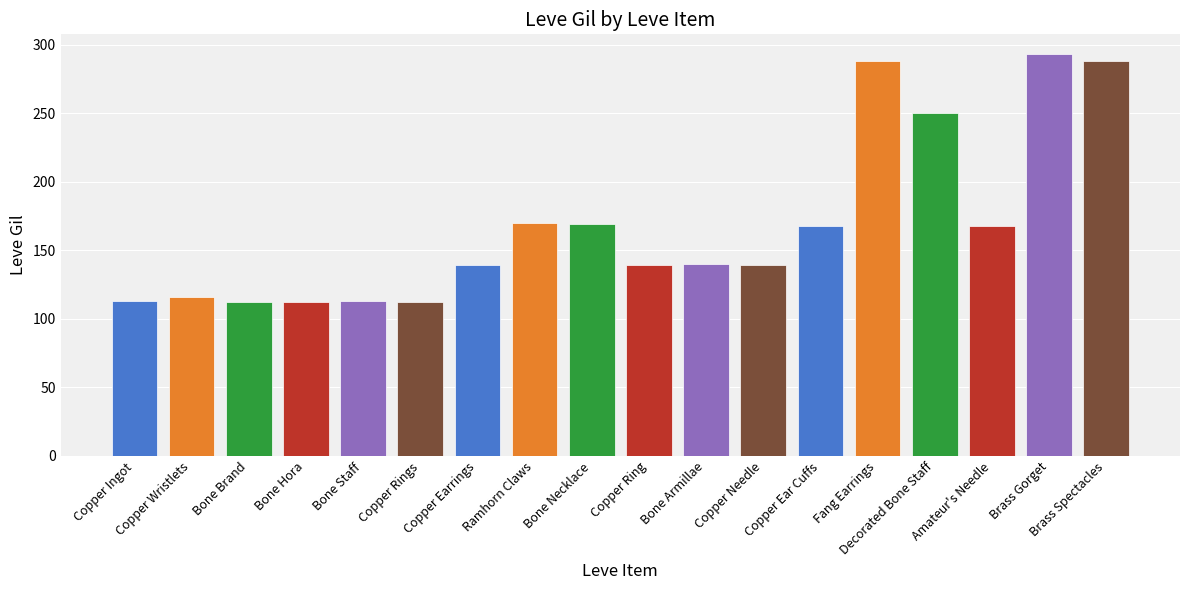

What is the approximate value at Brass Gorget, to the nearest 50?

300